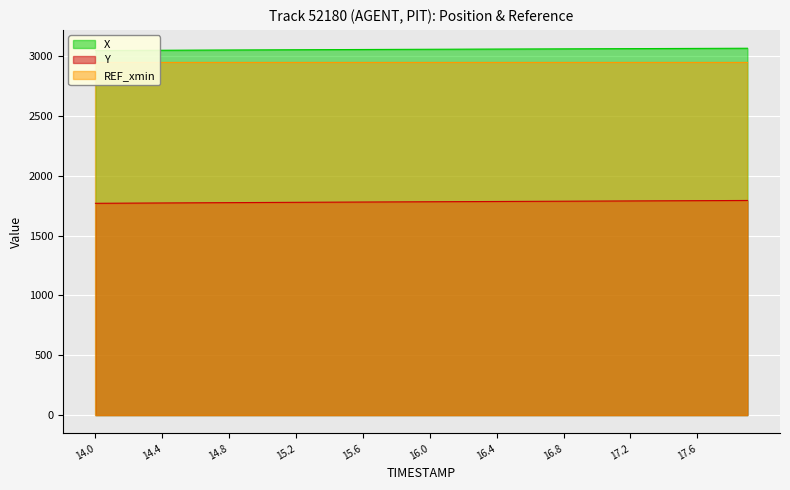

What is the lowest value of the Y series?

1769.5